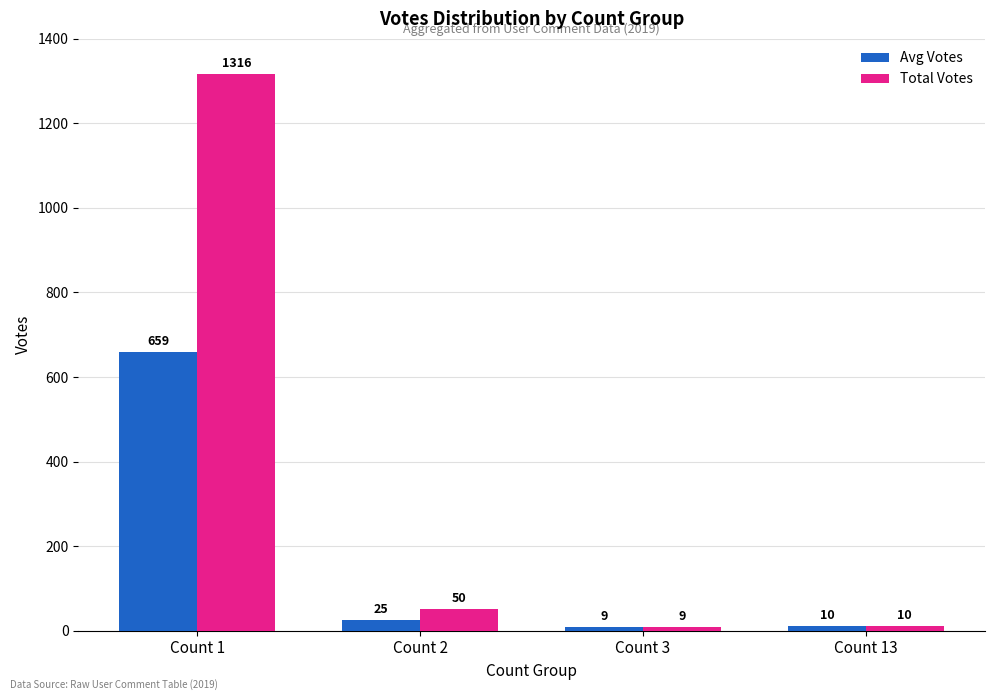

Reading left to right, list all the values displayed in this chart.

Avg Votes: Count 1=659	Count 2=25	Count 3=9	Count 13=10
Total Votes: Count 1=1316	Count 2=50	Count 3=9	Count 13=10